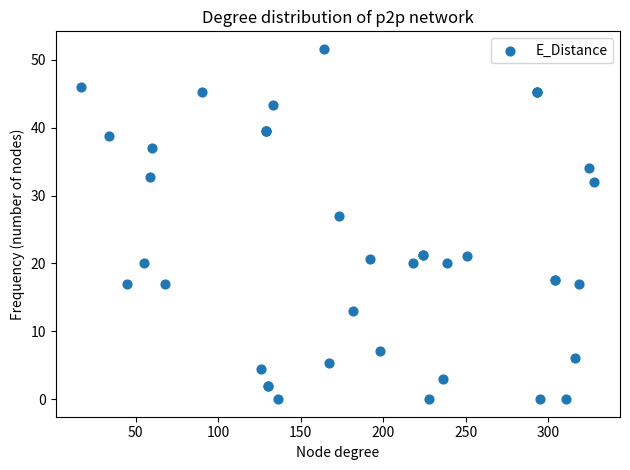

What Y value in the scatter plot is closest to 25?

26.9